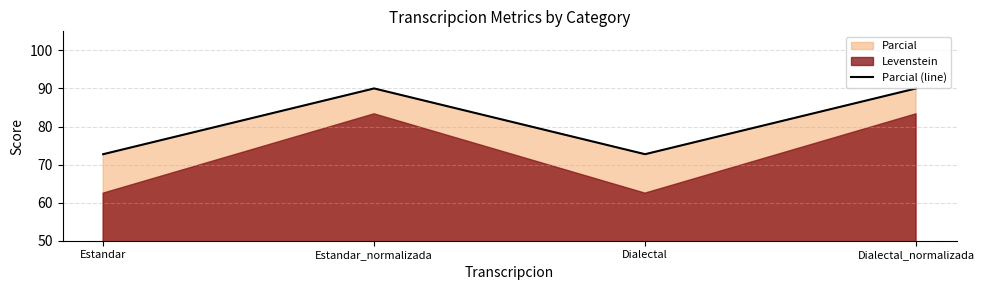

Reading right to left, transcribe all the data shown in this chart.

90.0	72.7	90.0	72.7